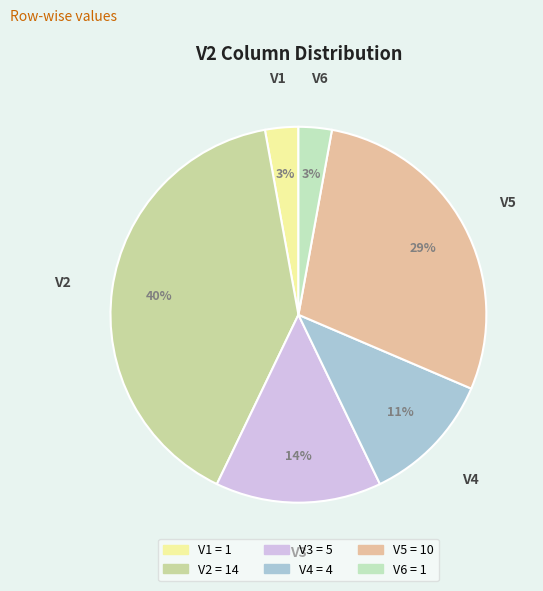

Do V3 and V4 together represent more than half of the pie?

No